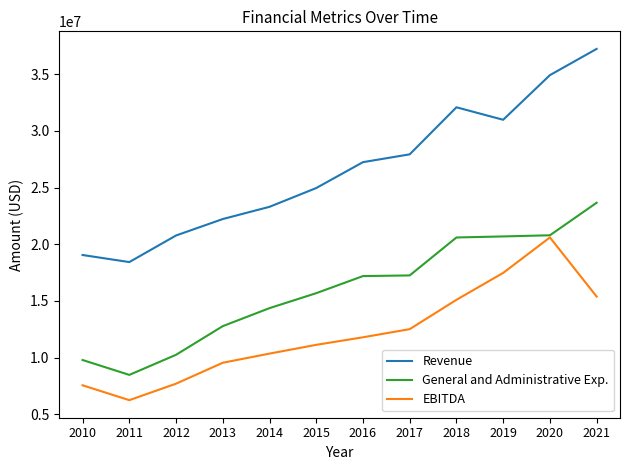

What is the average value of the General and Administrative Exp. series?

15956167